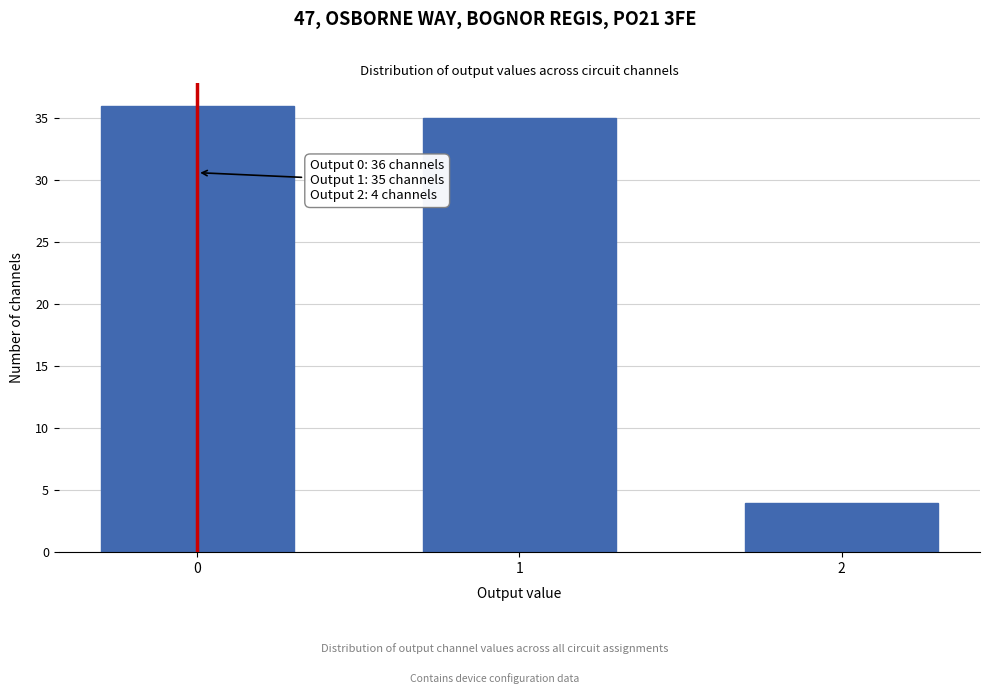

Reading left to right, transcribe all the data shown in this chart.

36	35	4